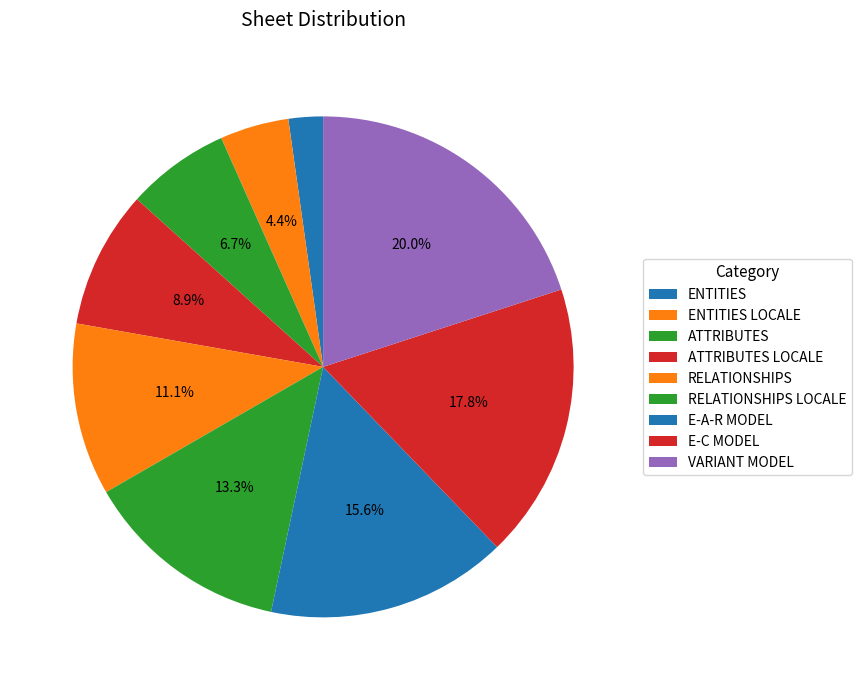

How many slices are in this pie chart?

9